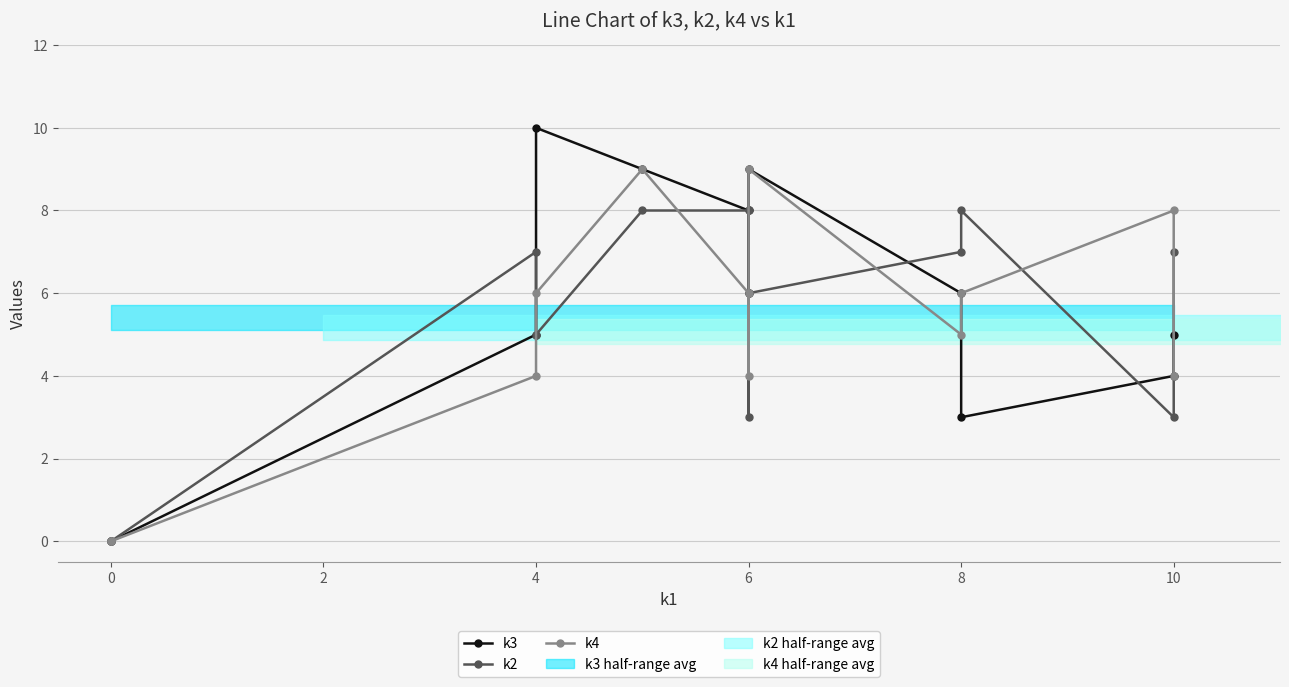

At which label does k3 first exceed 6?

4